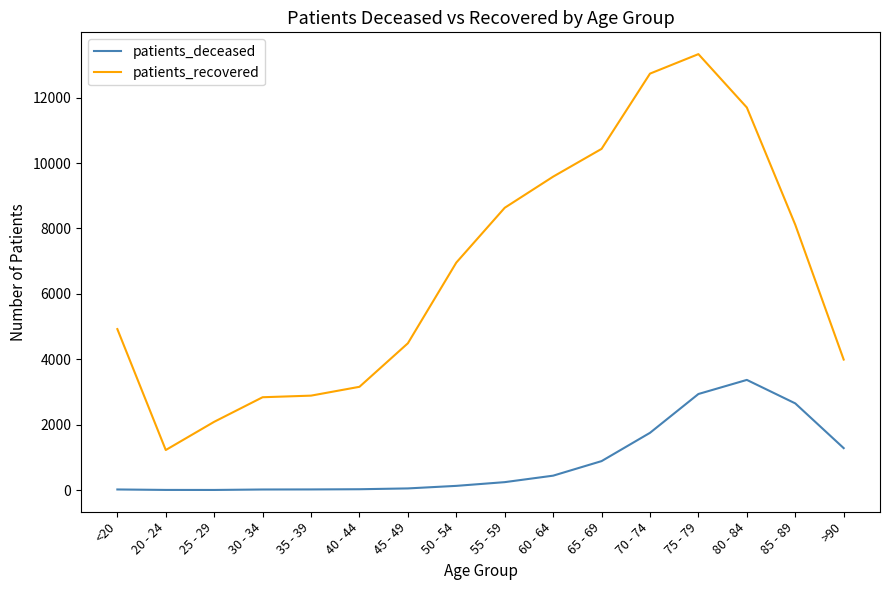

True or false: patients_recovered and patients_deceased intersect in this chart.

False